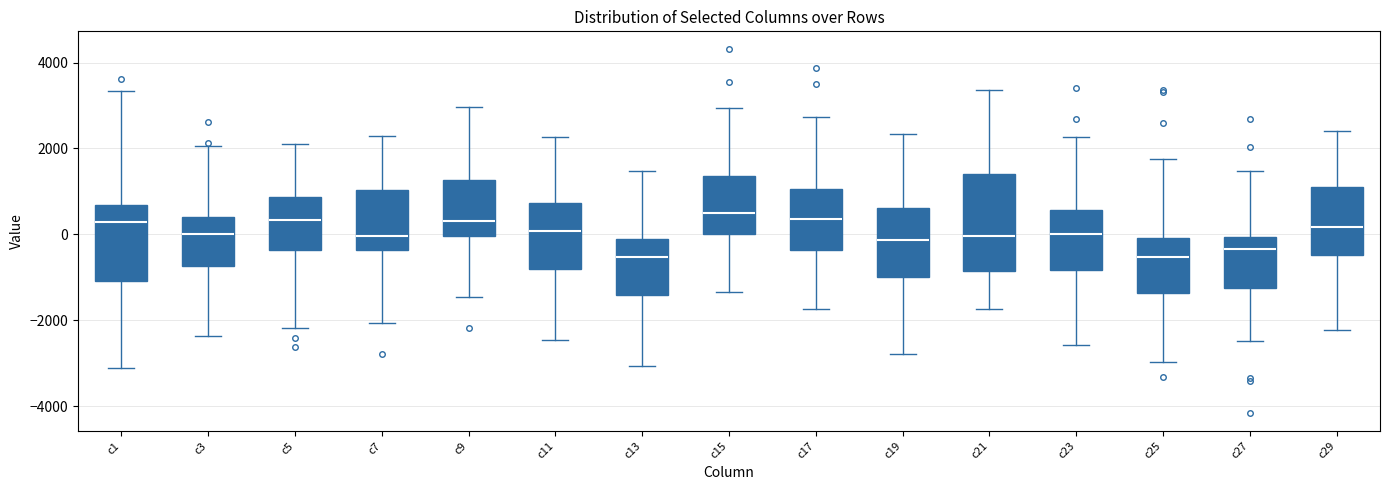

Reading left to right, read every box against the y-axis: the position of its median line, the range the box covers, and the ends of its whiskers. The values are not printed on the chart, so give them approximately, as read against the axis.

c1: median 200, box -1000 to 600, whiskers -3200 to 3400
c3: median 0, box -800 to 400, whiskers -2400 to 2000
c5: median 400, box -400 to 800, whiskers -2200 to 2200
c7: median 0, box -400 to 1000, whiskers -2000 to 2200
c9: median 400, box 0 to 1200, whiskers -1400 to 3000
c11: median 0, box -800 to 800, whiskers -2400 to 2200
c13: median -600, box -1400 to -200, whiskers -3000 to 1400
c15: median 600, box 0 to 1400, whiskers -1400 to 3000
c17: median 400, box -400 to 1000, whiskers -1800 to 2800
c19: median -200, box -1000 to 600, whiskers -2800 to 2400
c21: median 0, box -800 to 1400, whiskers -1800 to 3400
c23: median 0, box -800 to 600, whiskers -2600 to 2200
c25: median -600, box -1400 to 0, whiskers -3000 to 1800
c27: median -400, box -1200 to 0, whiskers -2400 to 1400
c29: median 200, box -400 to 1200, whiskers -2200 to 2400